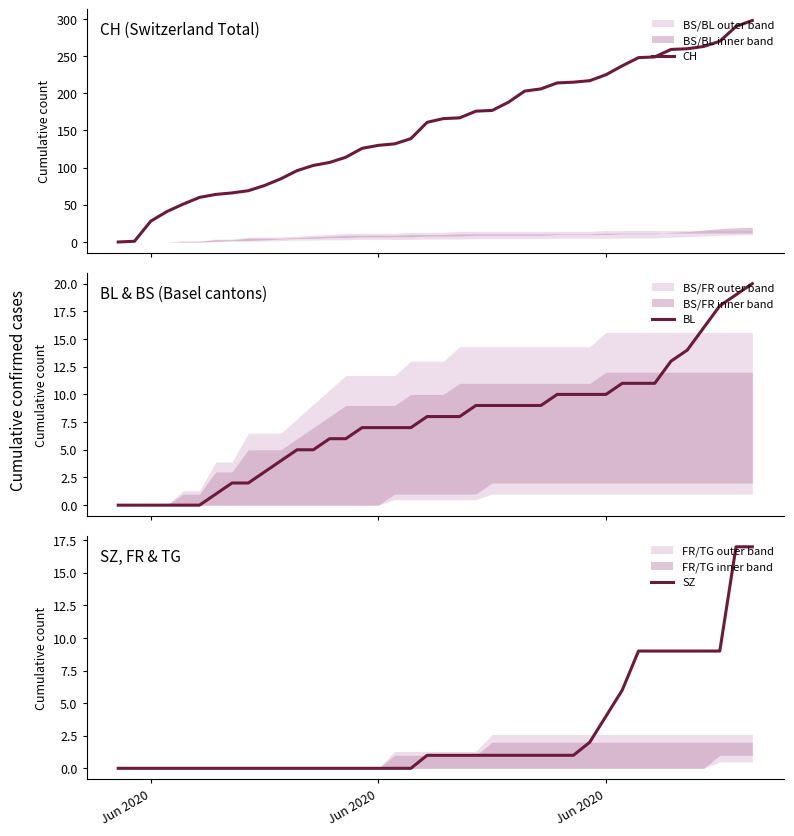

Count the number of categories in the chart.

40